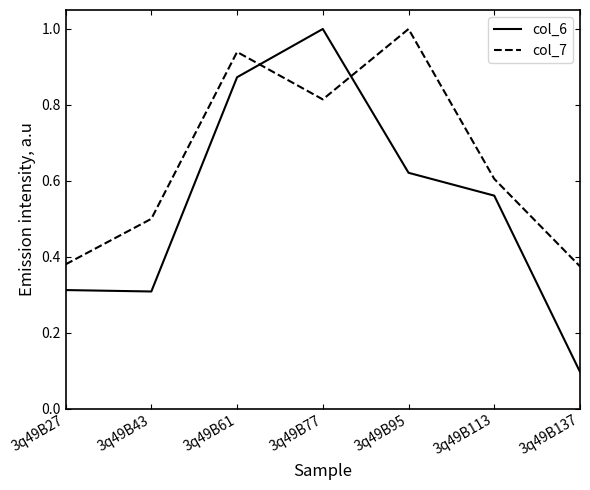

Rank the series at 3q49B137 from lowest to highest value.

col_6, col_7